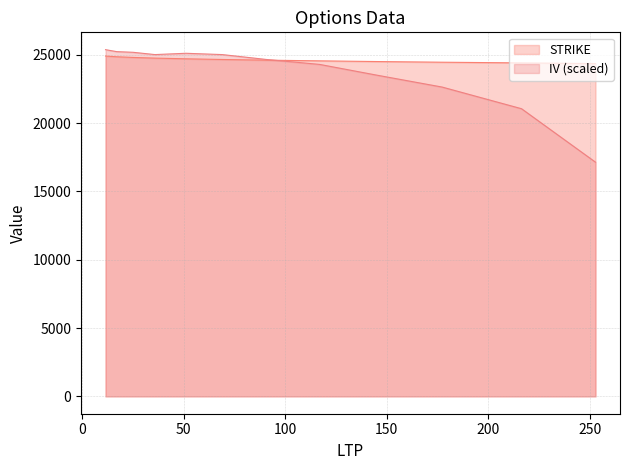

What is the sum of the STRIKE values at 177.3 and 51.0?

49150.0